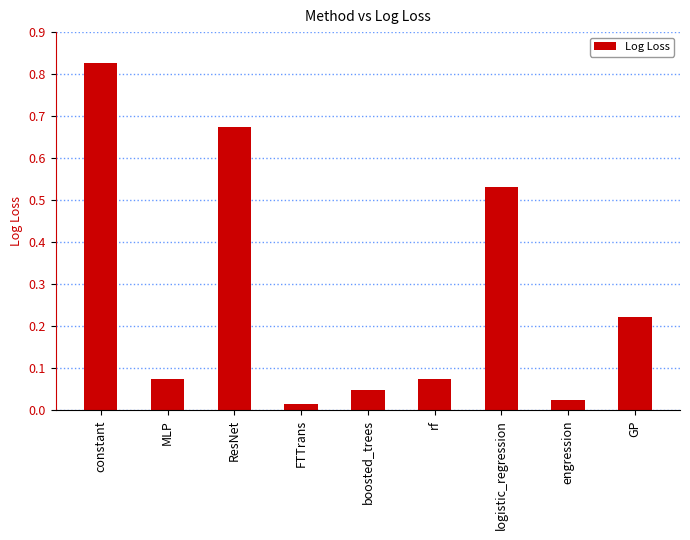

How many categories are shown in the chart?

9